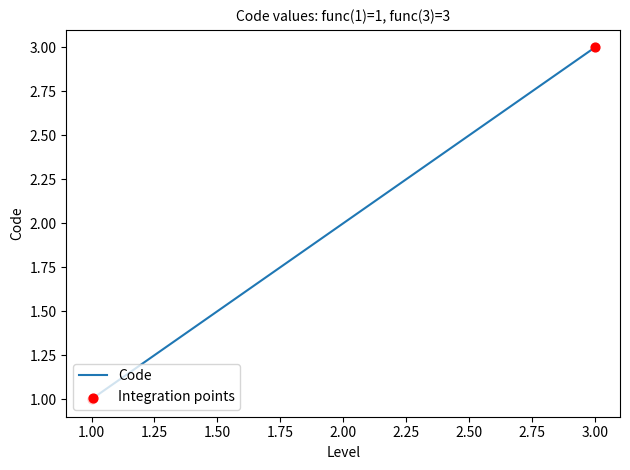

Between 2.00 and 3.00, which is larger?

3.00